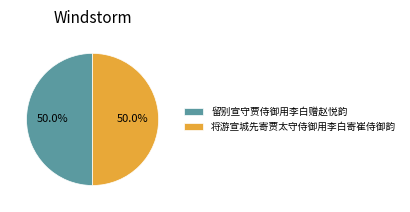

How much of the chart is everything except 将游宣城先寄贾太守侍御用李白寄崔侍御韵?

50.0%